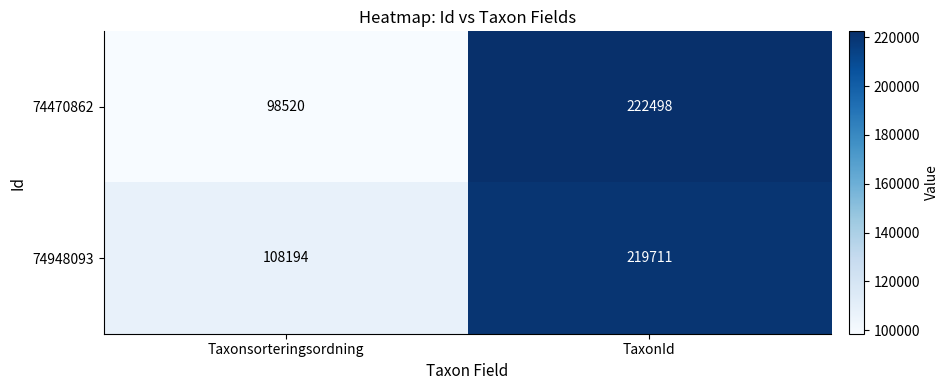

What is the approximate value of 74470862 at TaxonId, to the nearest 10?

222500